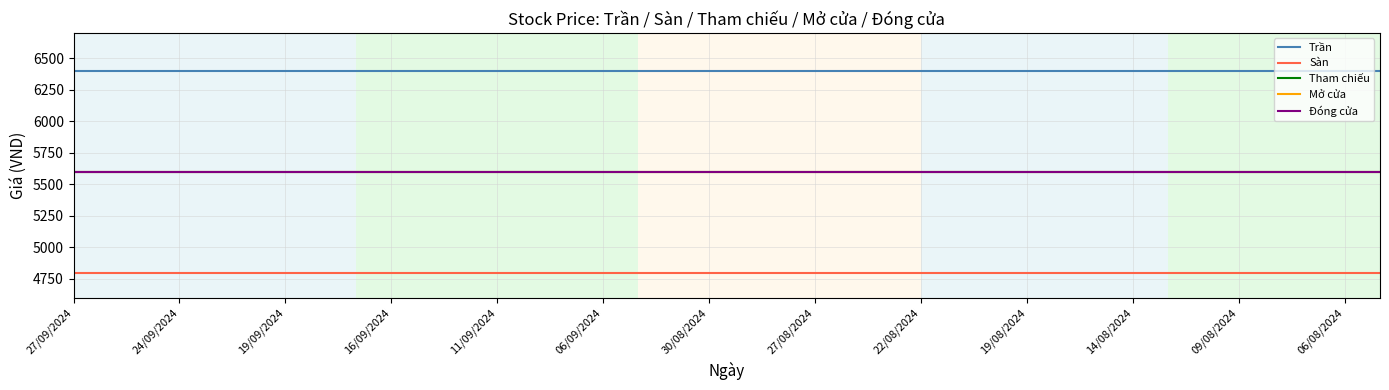

Does the chart display data point markers on the line(s)?

No